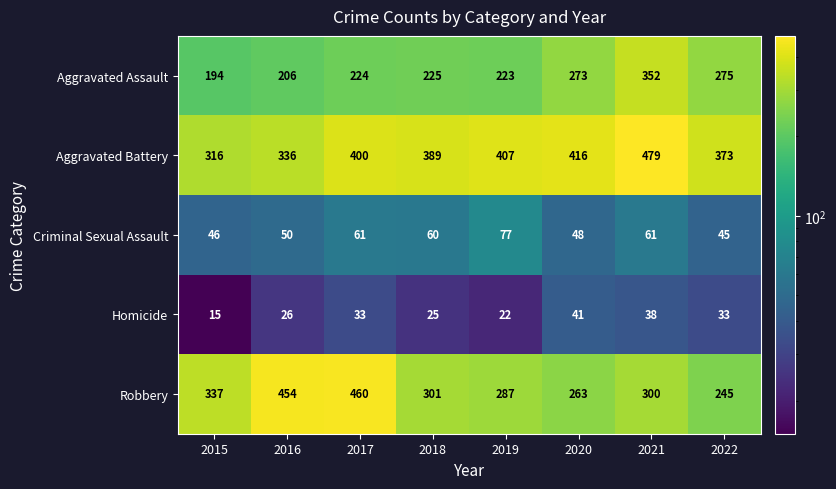

Which series changed the most between 2015 and 2021?

Aggravated Battery